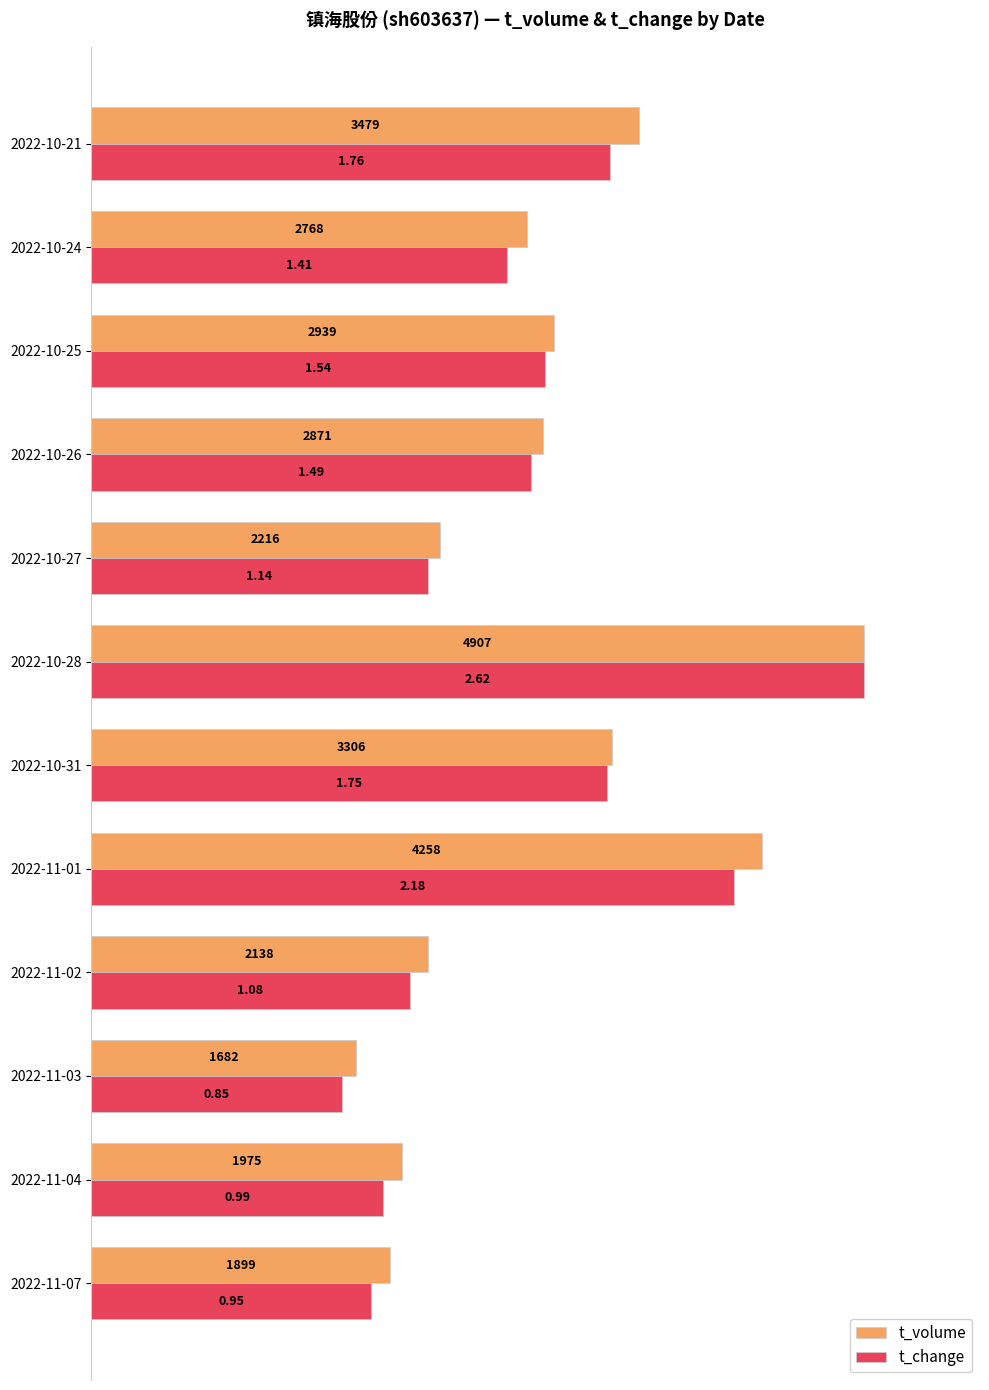

Rank the series by their maximum value, from highest to lowest.

t_volume, t_change